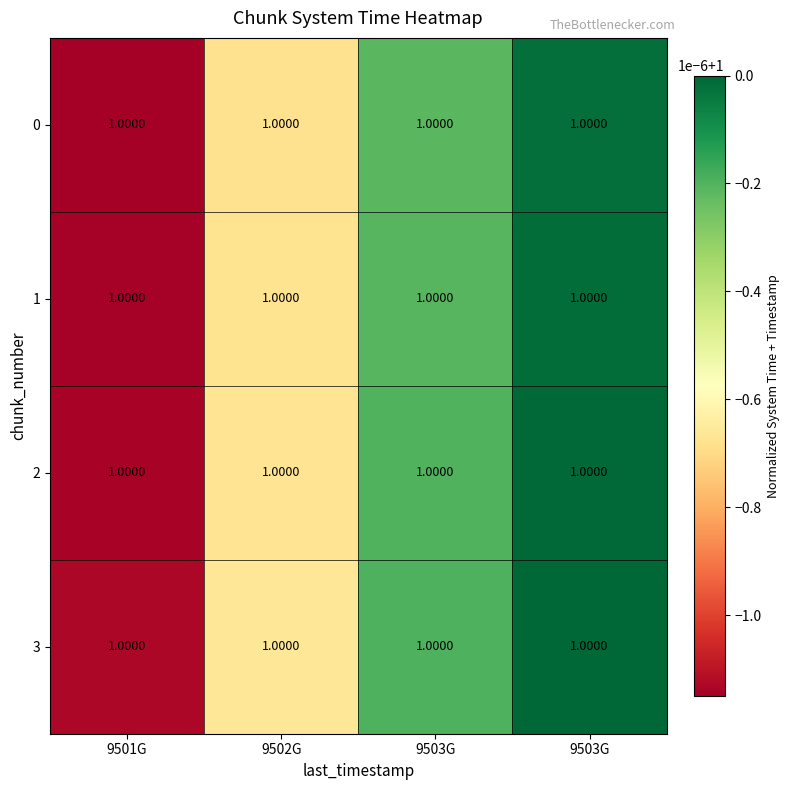

At which label does 1 reach its peak?

9503G